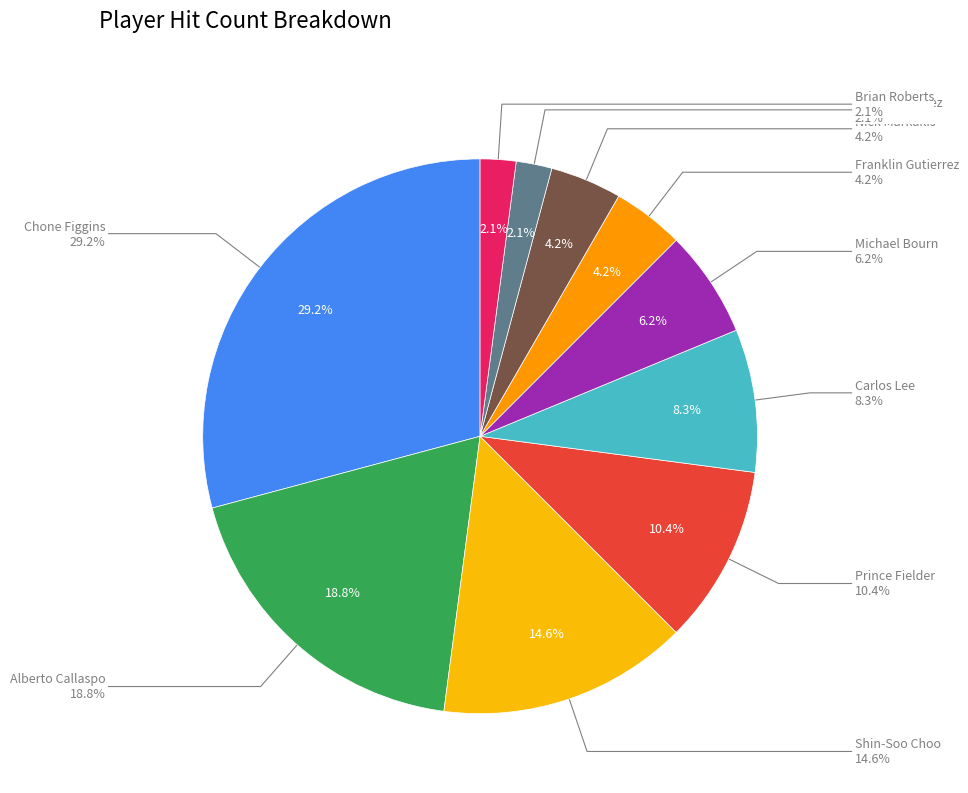

To the nearest percent, what is the difference between the Alberto Callaspo and Carlos Lee slice percentages?

10%